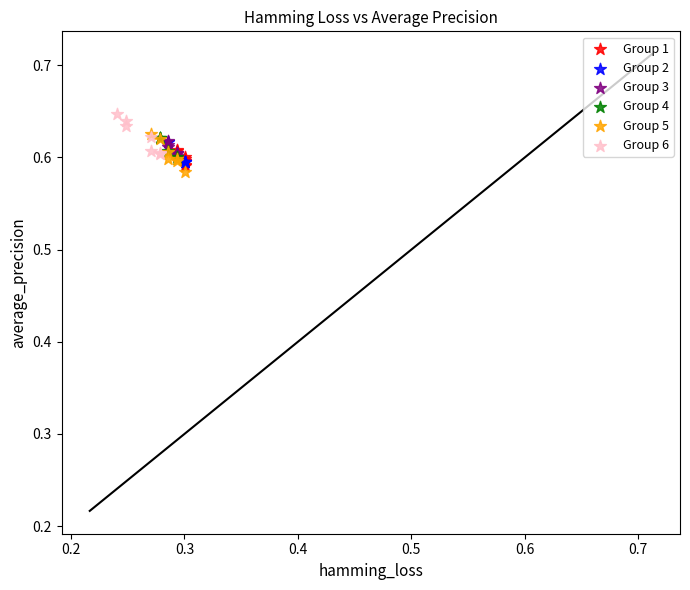

Which series reaches the maximum Y coordinate?

Group 6